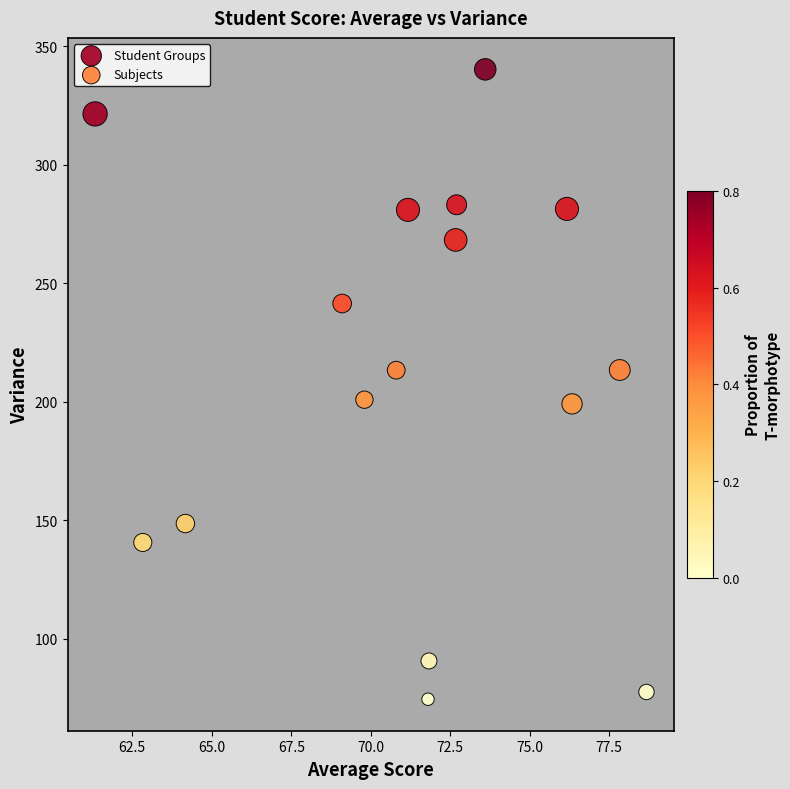

Which series contains the highest Y value?

Subjects